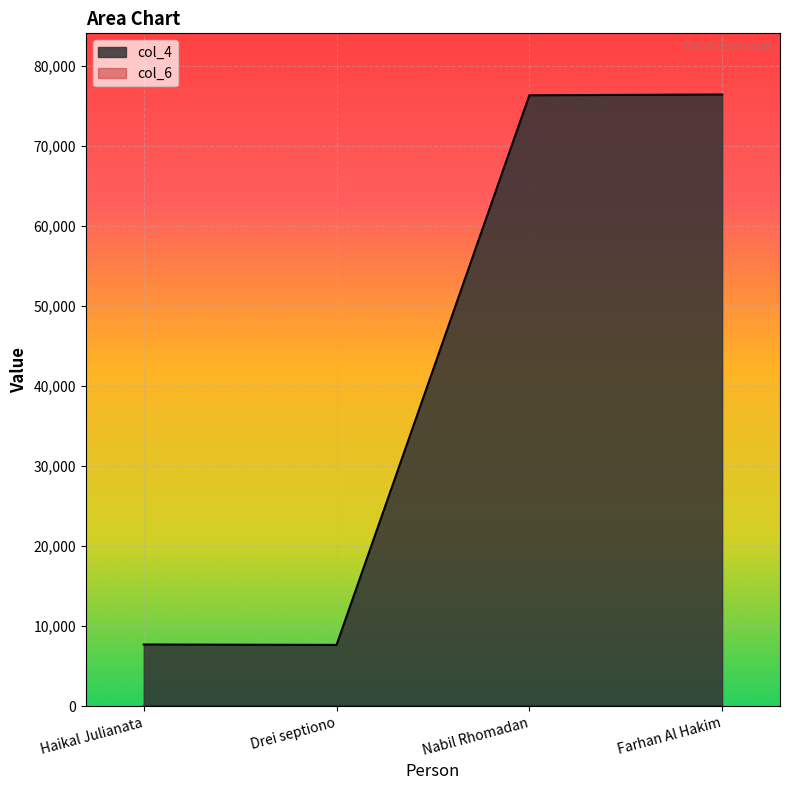

Reading left to right, list all the values displayed in this chart.

Haikal Julianata=7689	Drei septiono=7639	Nabil Rhomadan=76289	Farhan Al Hakim=76389